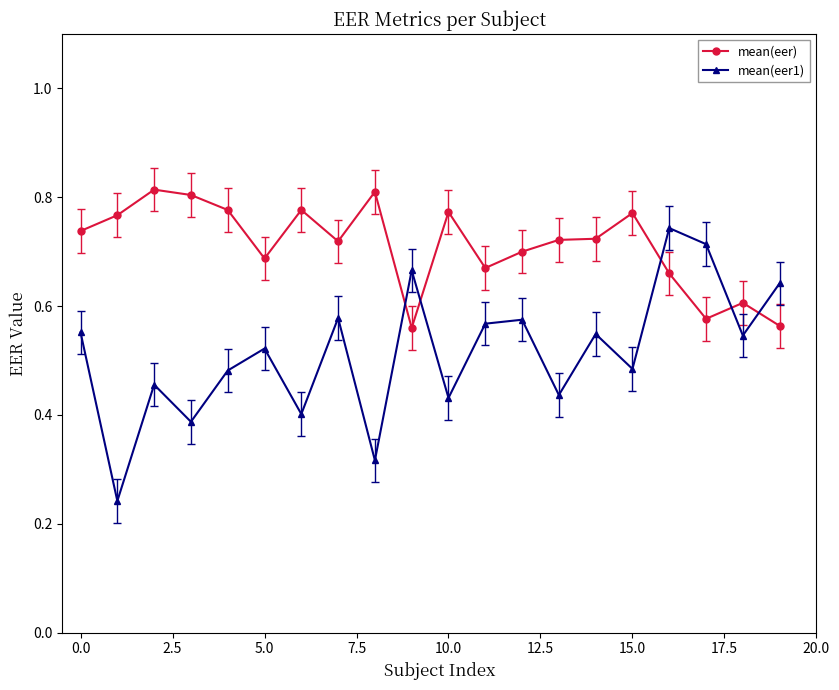

Which series has the largest range (max minus min)?

mean(eer1)